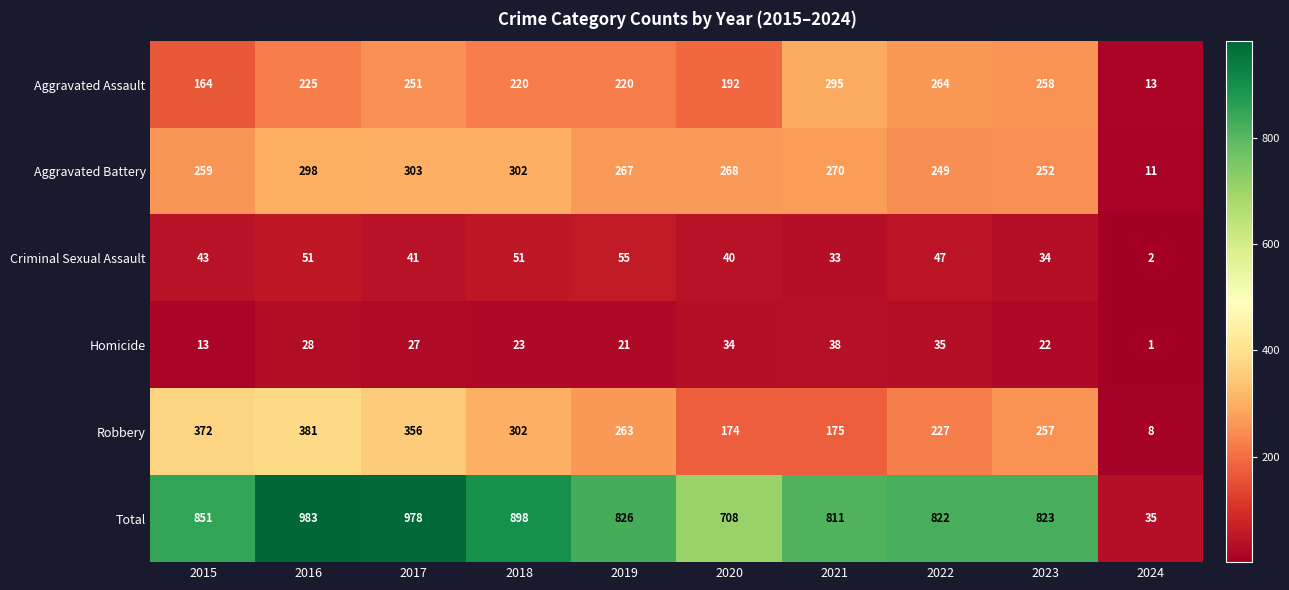

At how many categories does at least one series exceed 372?

9